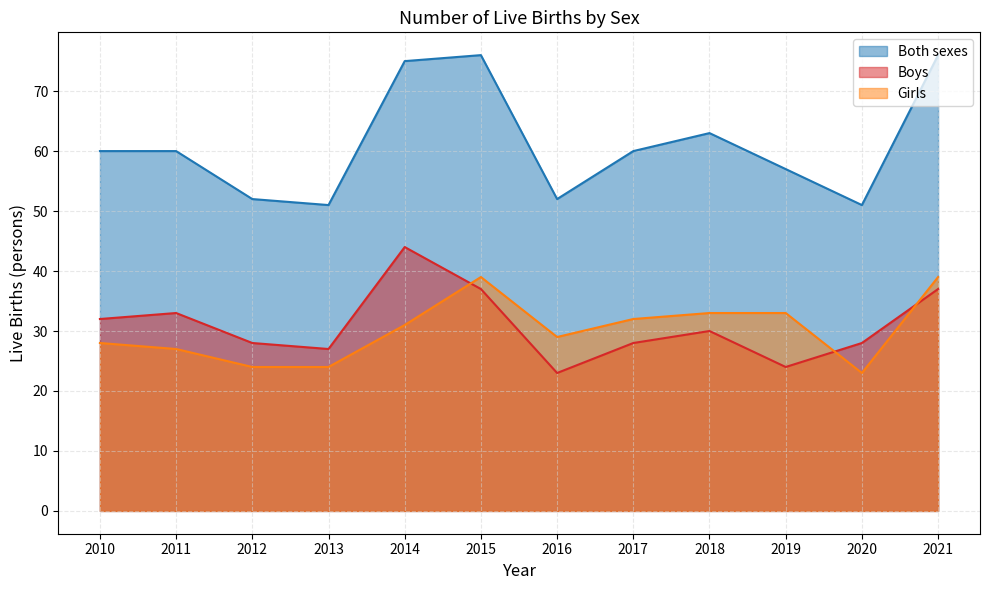

Rank the series at 2018 from highest to lowest value.

Both sexes, Girls, Boys